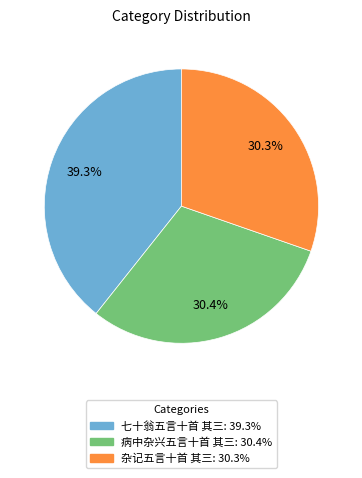

Which has a higher value, 病中杂兴五言十首 其三 or 七十翁五言十首 其三?

七十翁五言十首 其三